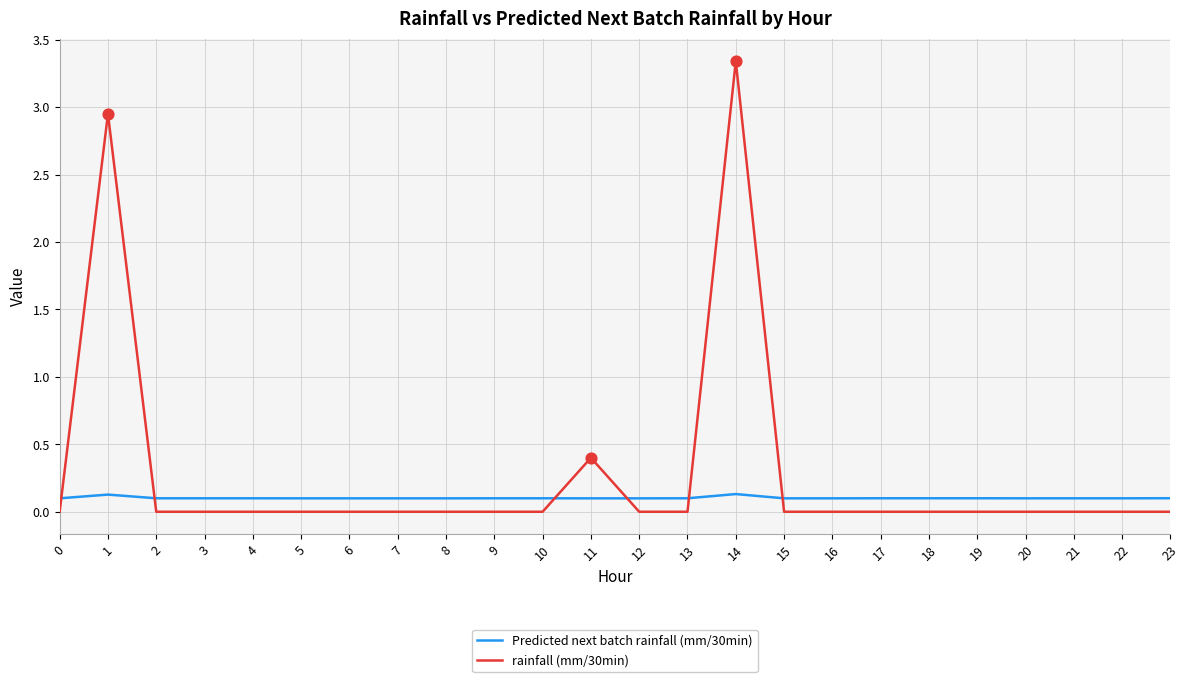

At which category is the sum across all series the highest?

14